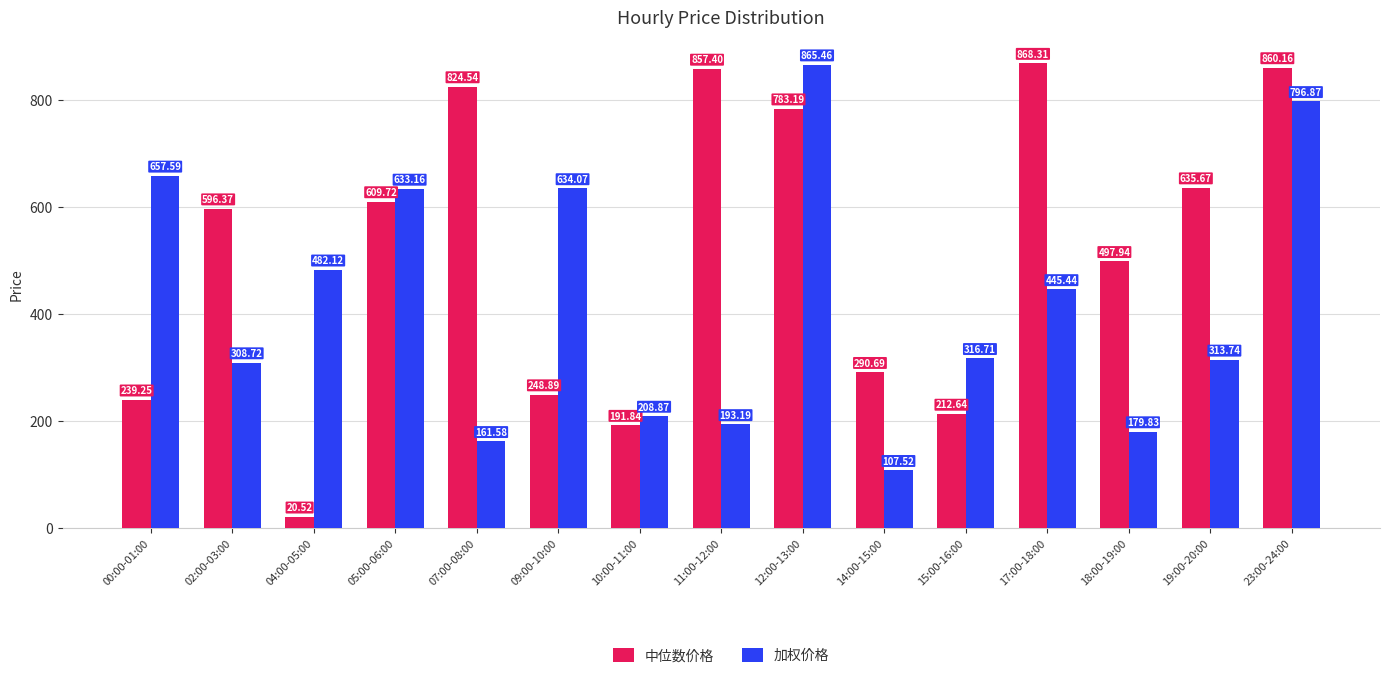

What is the difference between the maximum and second lowest values in the 中位数价格 series?

676.5